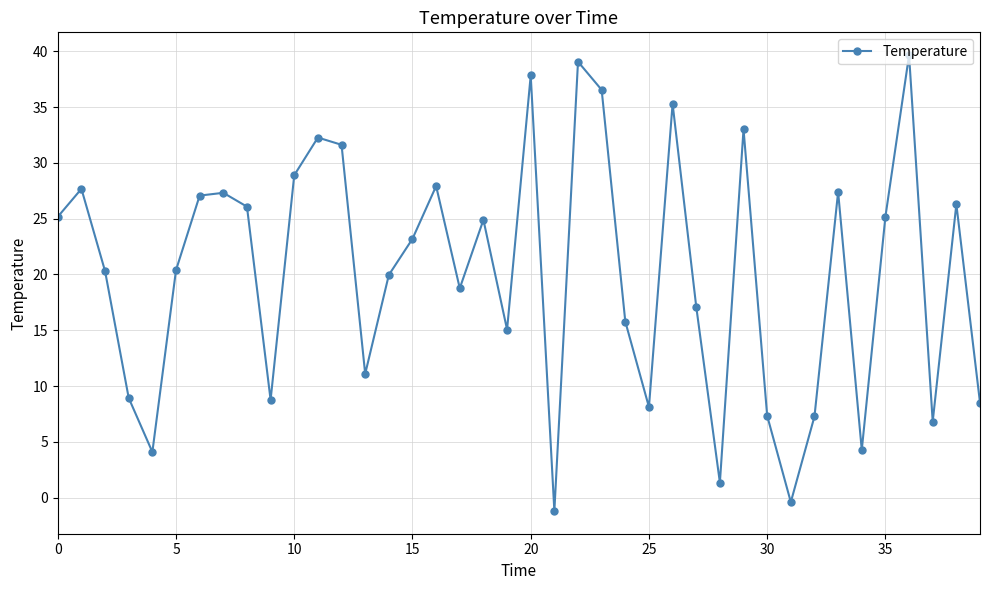

What is the greatest value displayed?

39.6